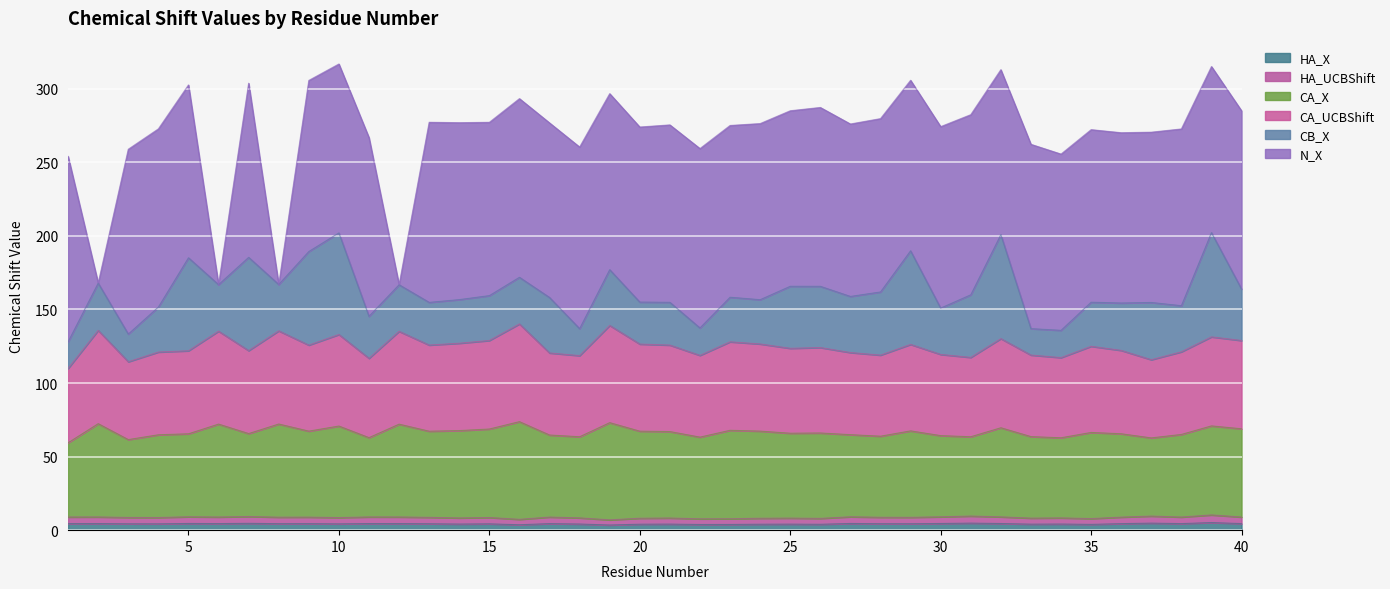

What is the value of the HA_X point at the 37th from the left?

4.8